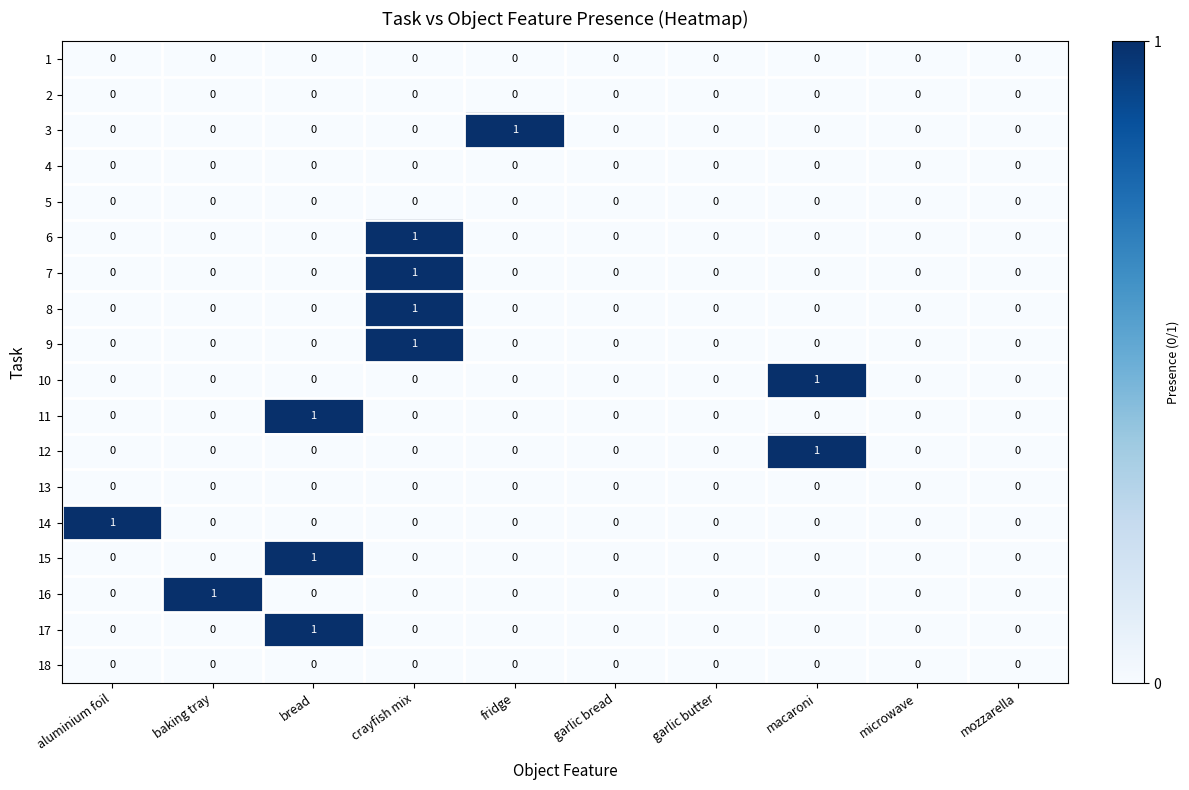

How many 12 values are between 0 and 1?

10